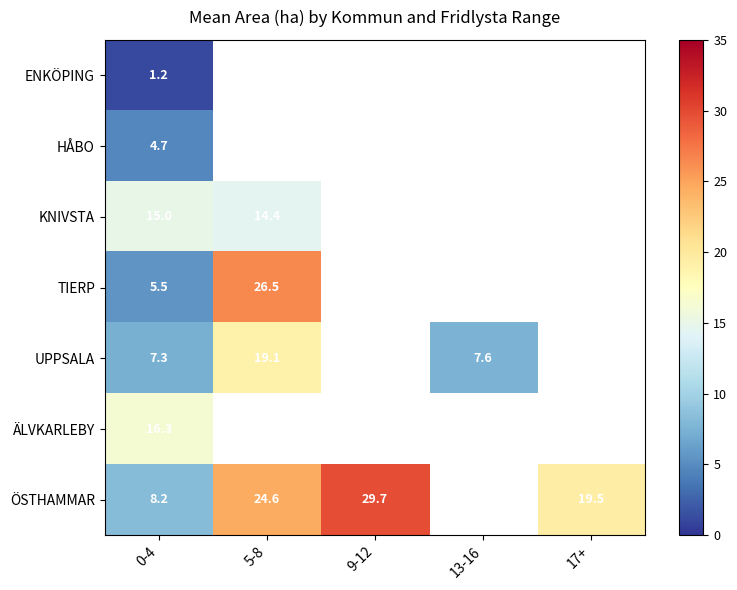

What is the greatest value displayed?

29.7